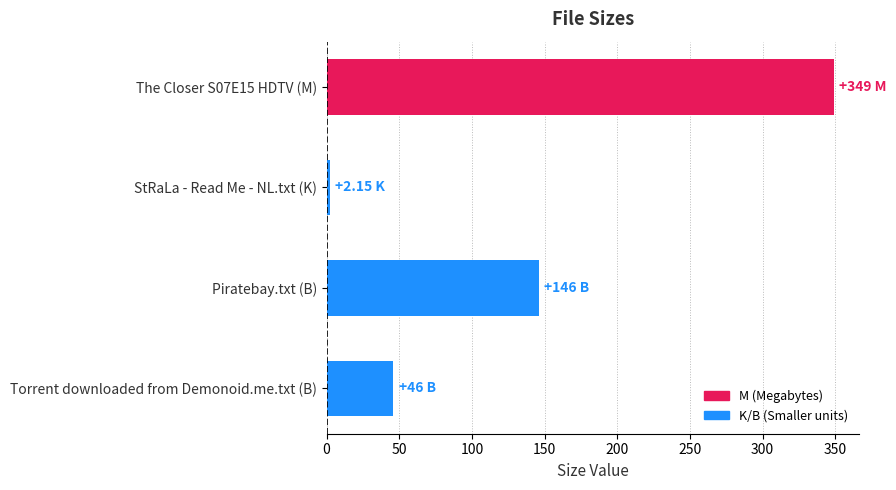

List the labels in order of value, largest first.

The Closer S07E15 HDTV (M), Piratebay.txt (B), Torrent downloaded from Demonoid.me.txt (B), StRaLa - Read Me - NL.txt (K)